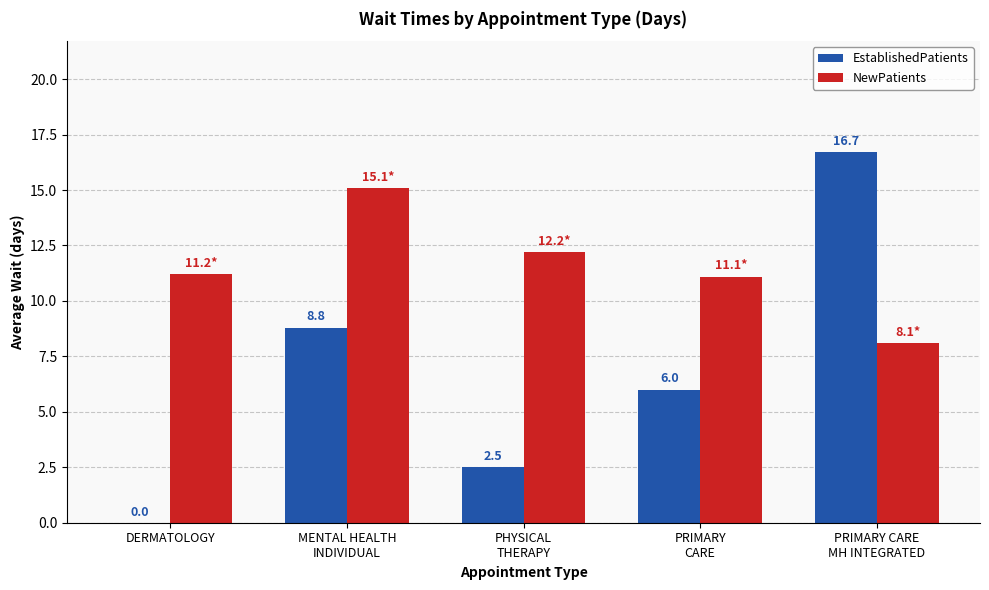

What is the total value across all series at DERMATOLOGY?

11.2